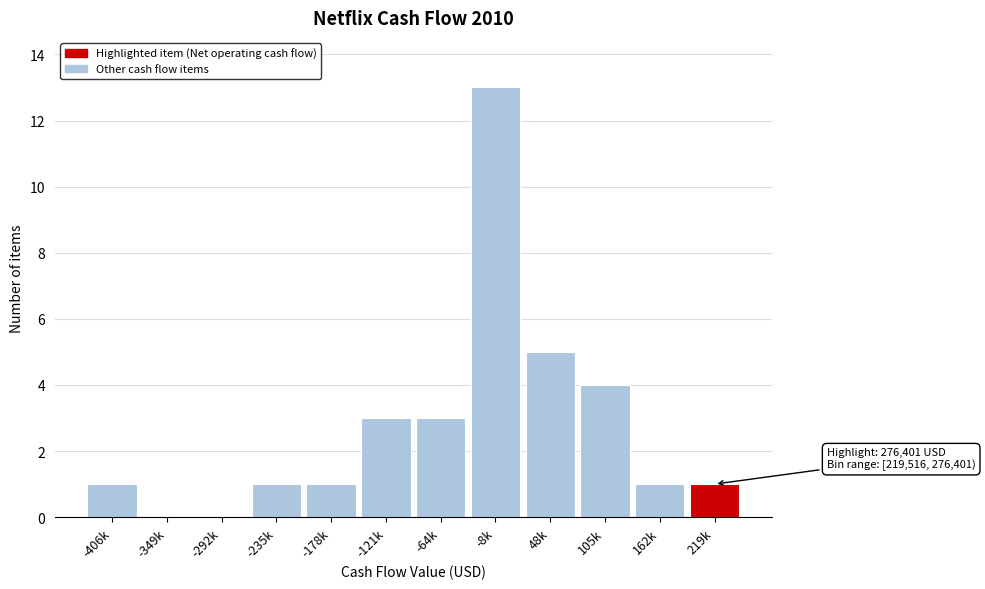

Reading left to right, transcribe all the data shown in this chart.

-406k=1	-349k=0	-292k=0	-235k=1	-178k=1	-121k=3	-64k=3	-8k=13	48k=5	105k=4	162k=1	219k=1